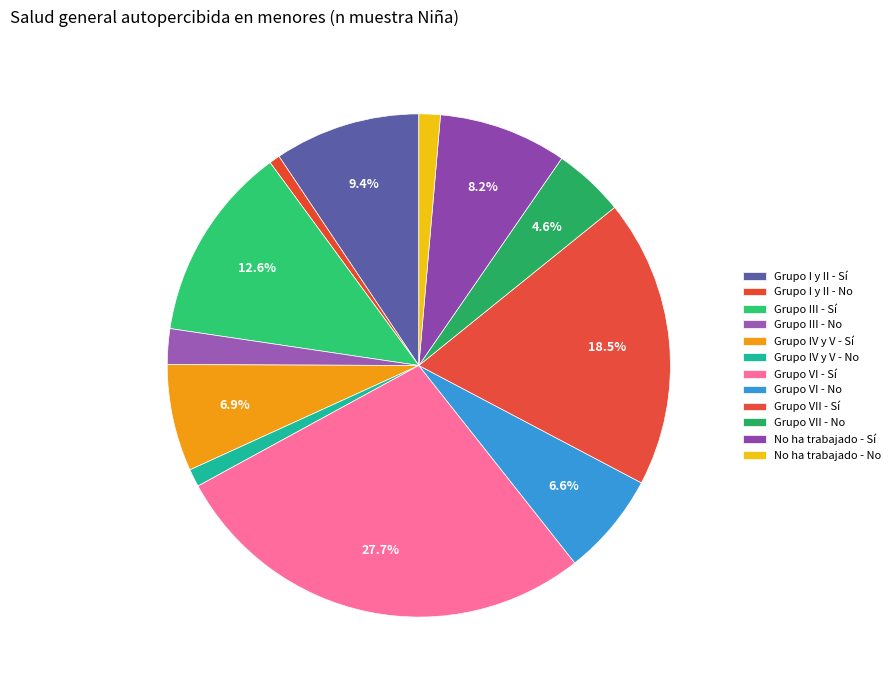

What is the change in value from Grupo IV y V - No to No ha trabajado - Sí?

+31